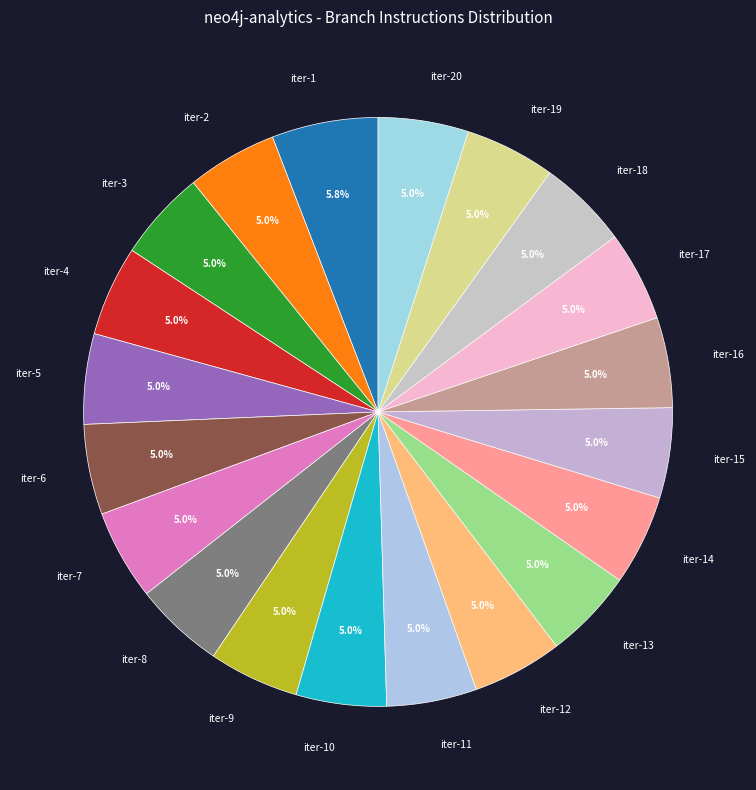

What percentage do iter-3 and iter-5 together represent?

9.9%